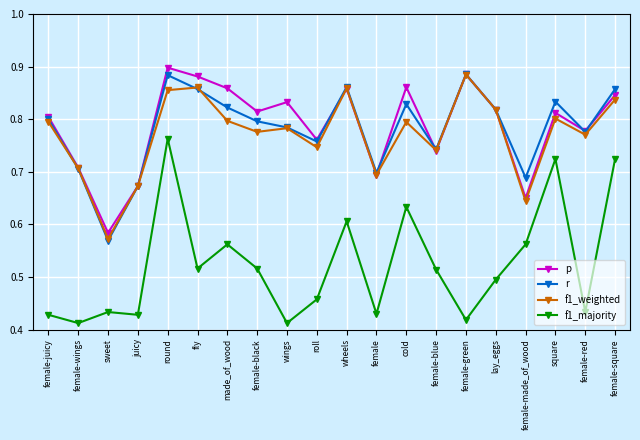

True or false: r and f1_majority cross at least once.

False